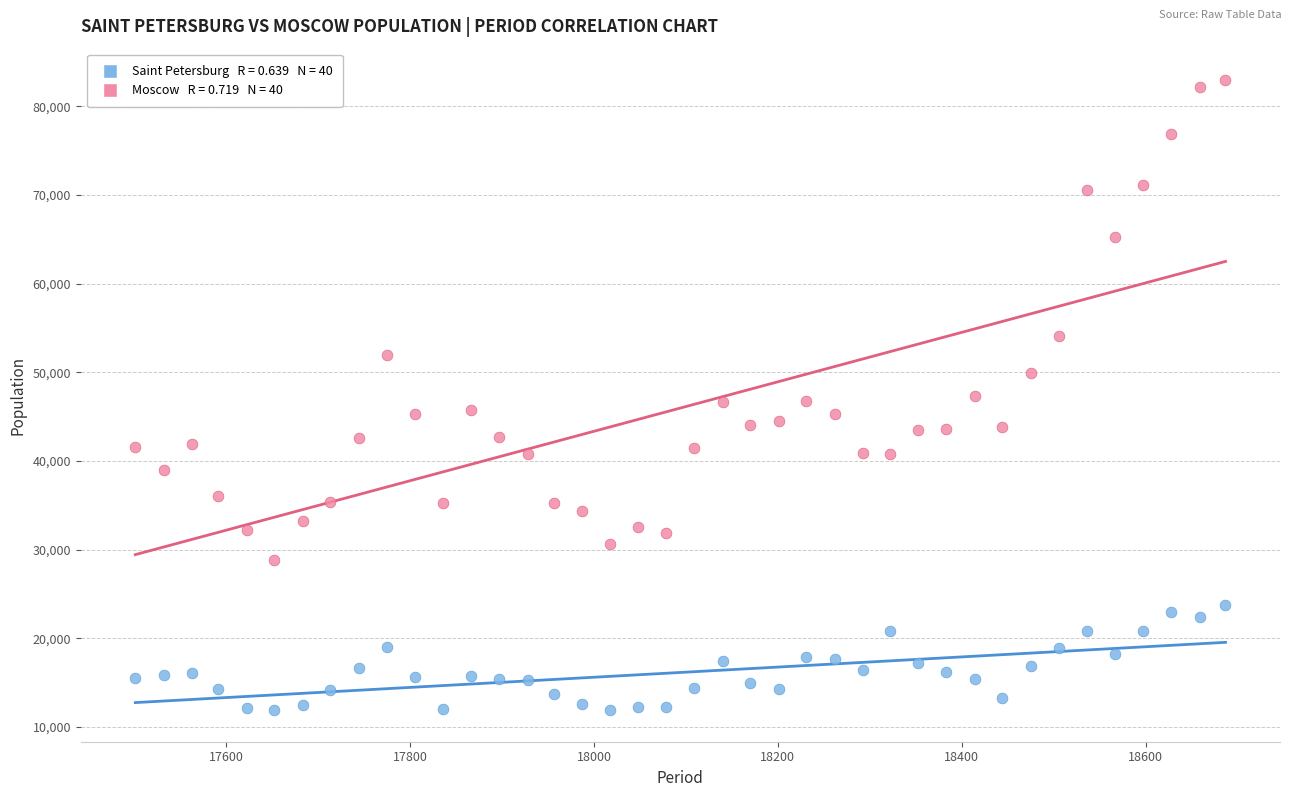

Across all data points, what is the range of Y values (max minus min)?

71049